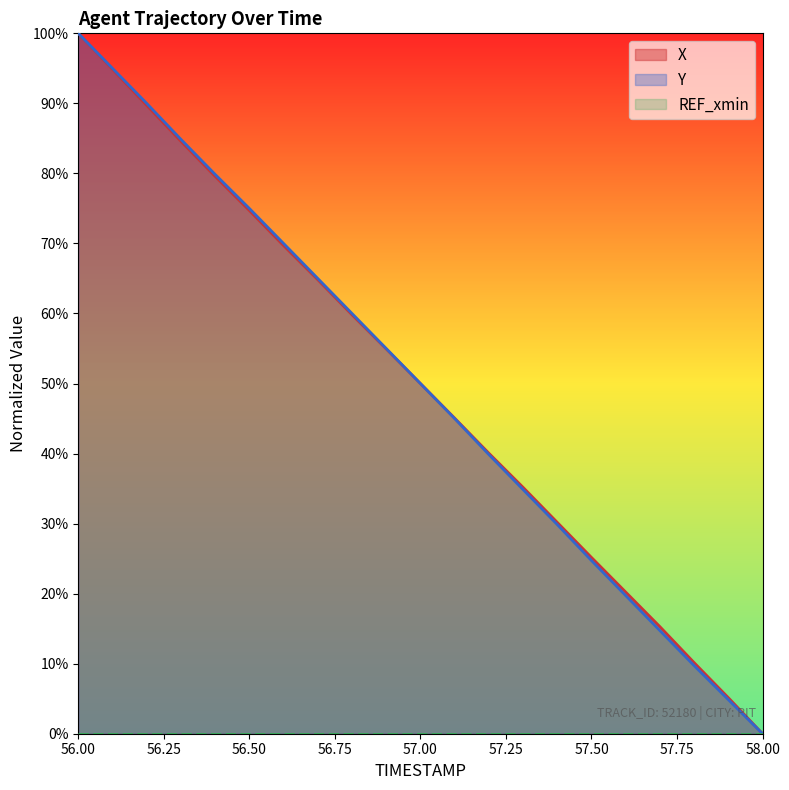

How many lines are shown in the chart?

3